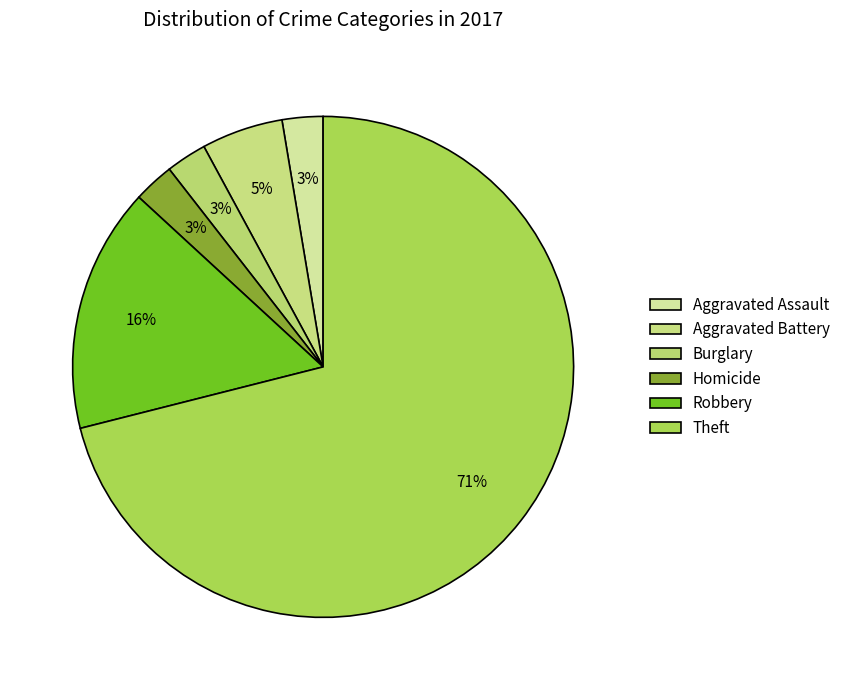

How many segments does this pie chart have?

6